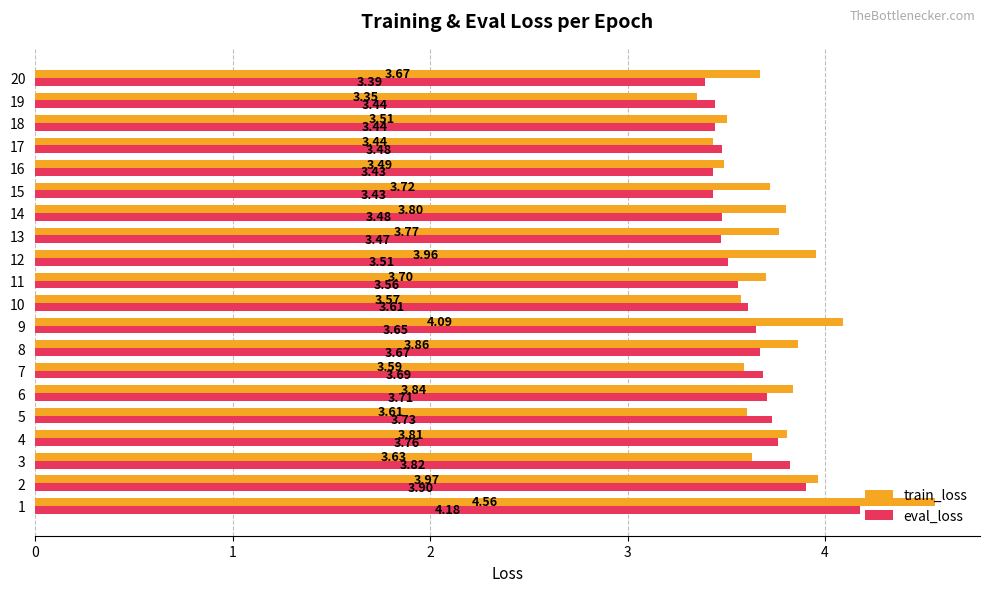

What is the difference between the maximum and minimum values in the train_loss series?

1.2